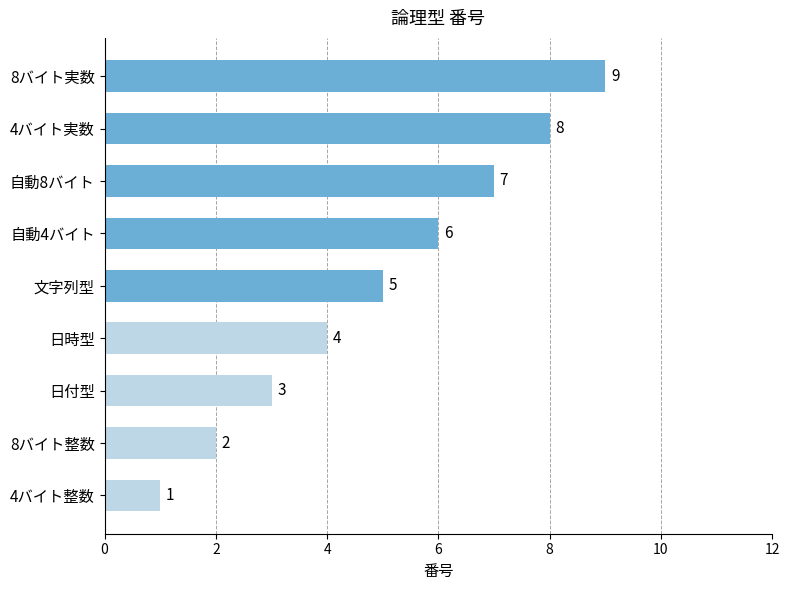

What is the difference between the second highest and minimum values?

7